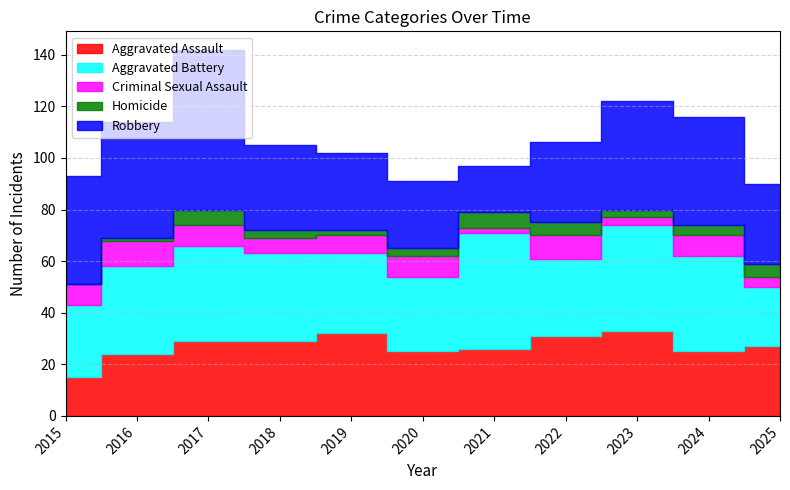

How many lines are shown in the chart?

5